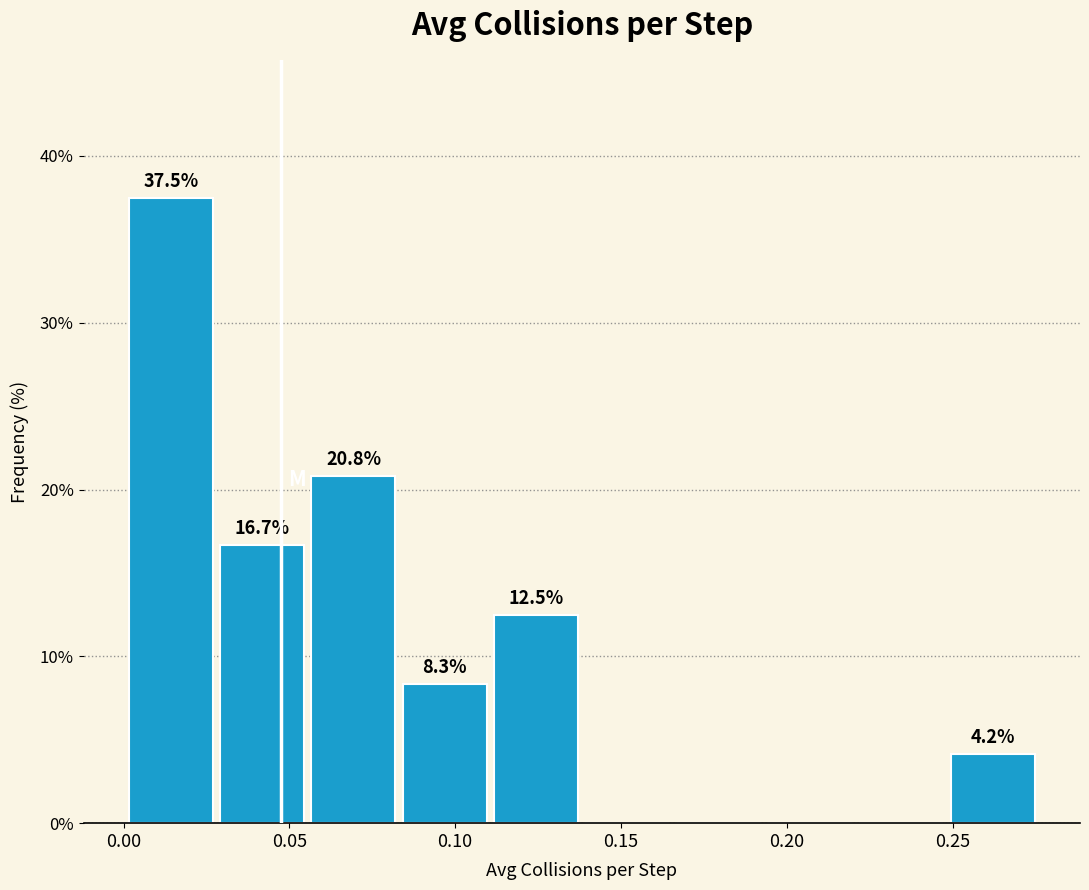

Over which range of the x-axis is the bar tallest?

0.000 to 0.030